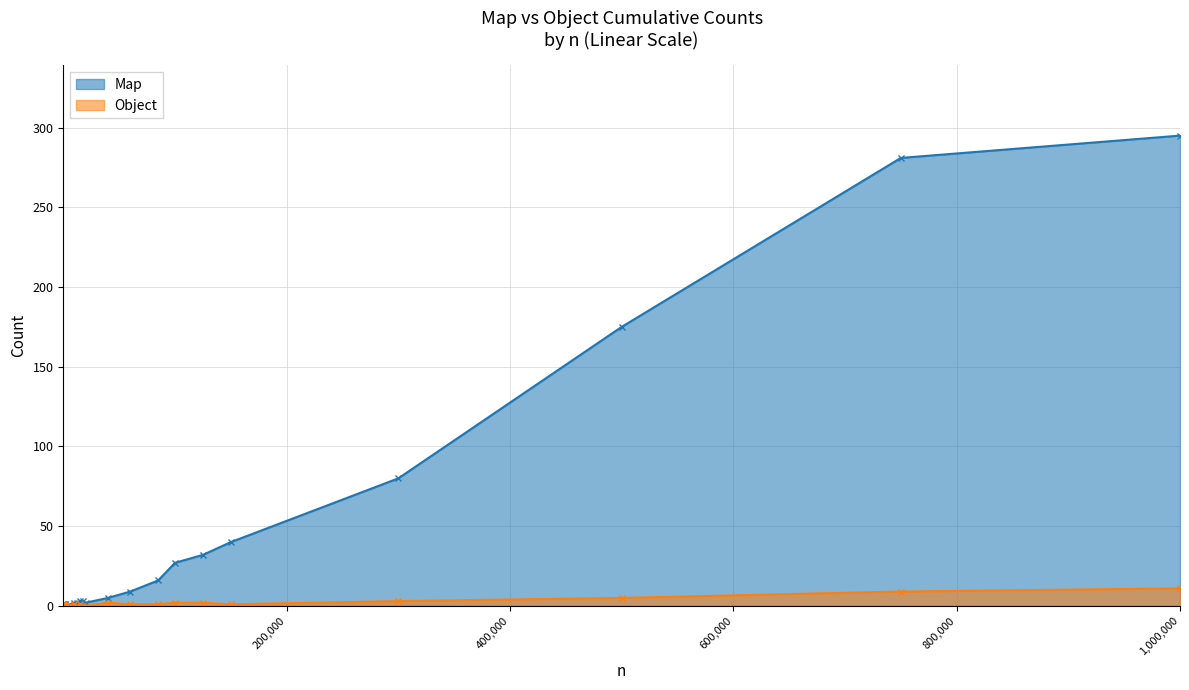

Rank the series by their maximum value, from highest to lowest.

Map, Object